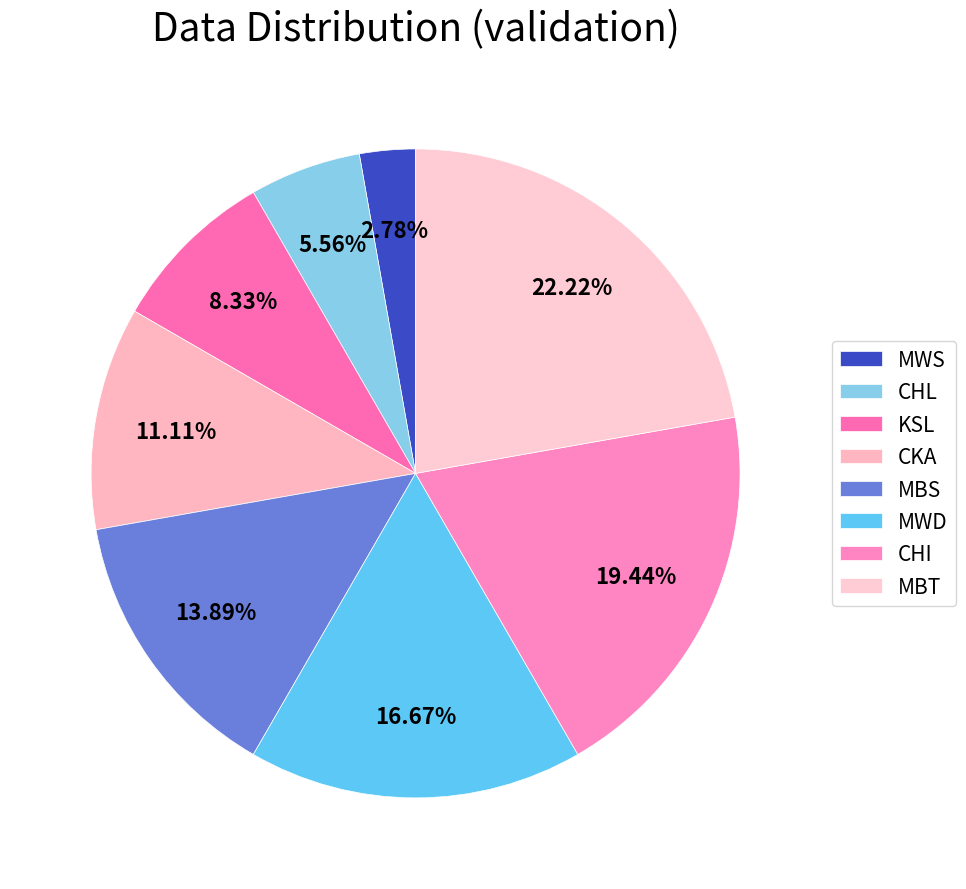

How many segments does this pie chart have?

8